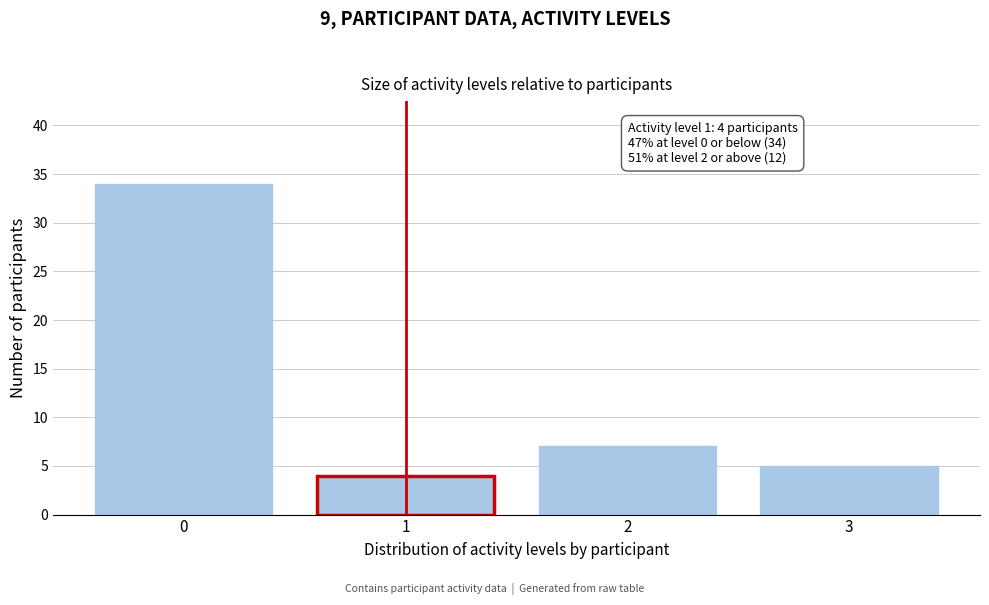

Reading right to left, transcribe all the data shown in this chart.

5	7	4	34